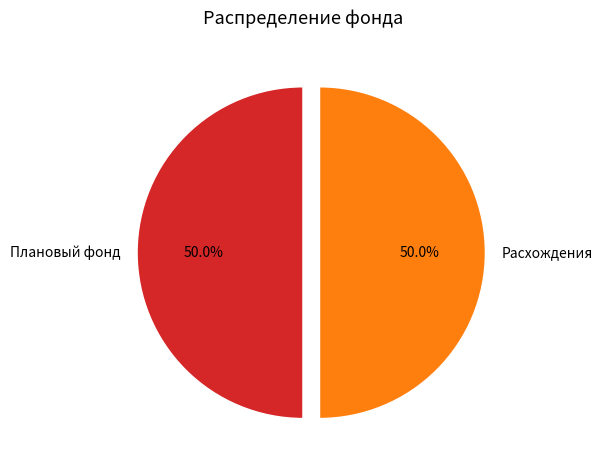

Do Плановый фонд and Расхождения together represent more than half of the pie?

Yes